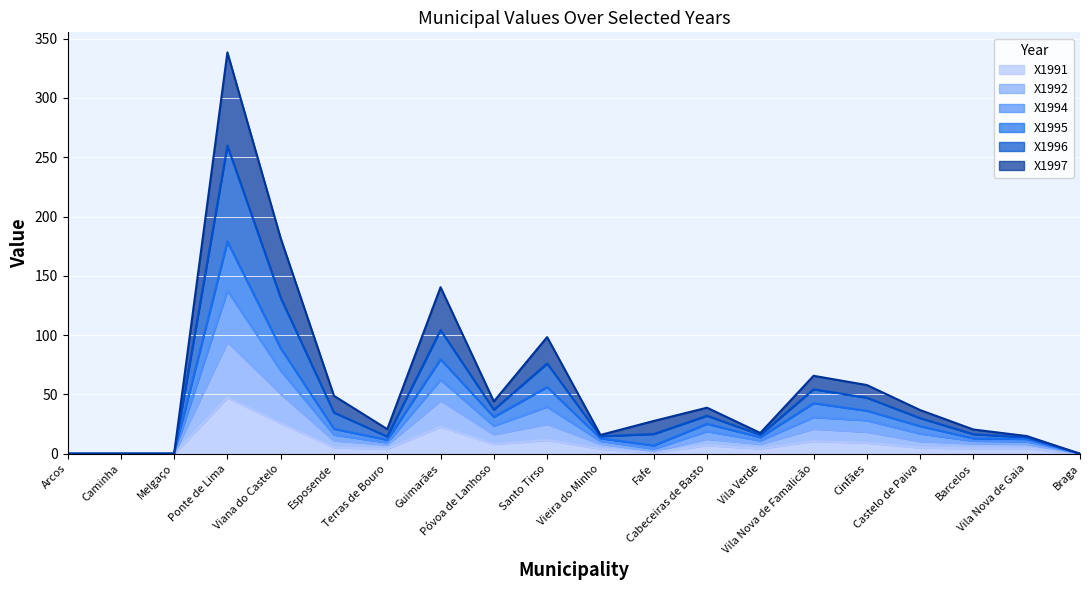

What is the highest value of the X1991 series?

47.3